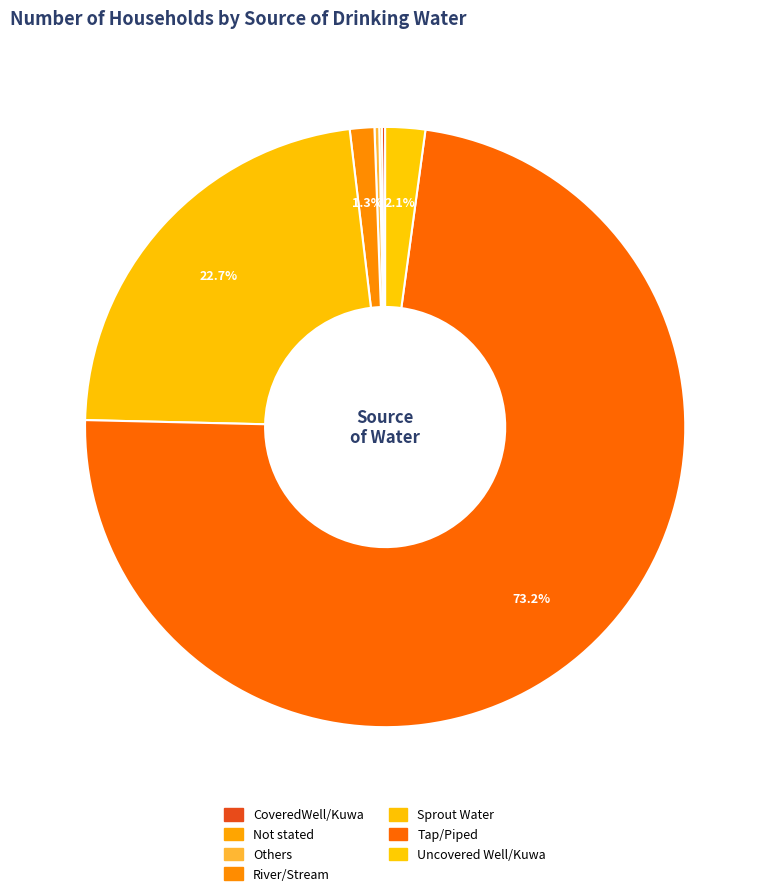

Rank the categories by value from highest to lowest.

Tap/Piped, Sprout Water, Uncovered Well/Kuwa, River/Stream, Others, CoveredWell/Kuwa, Not stated